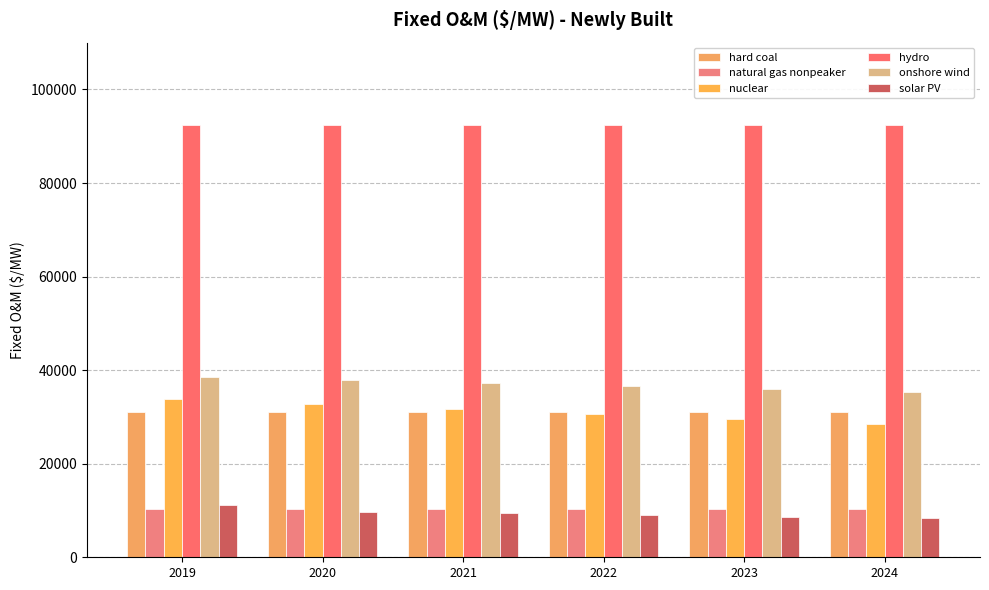

What is the minimum value for solar PV?

8303.3